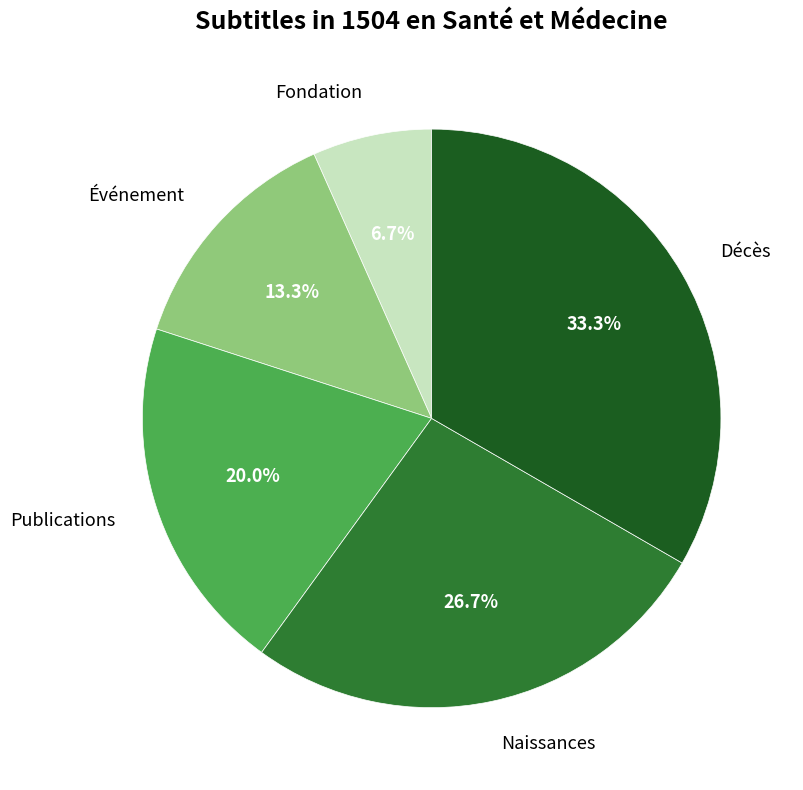

Does any single category account for the majority?

No